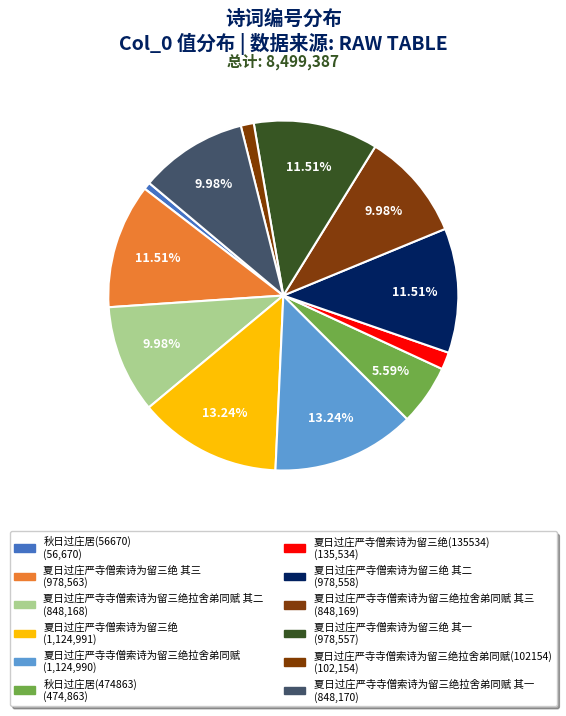

How many slices are in this pie chart?

12